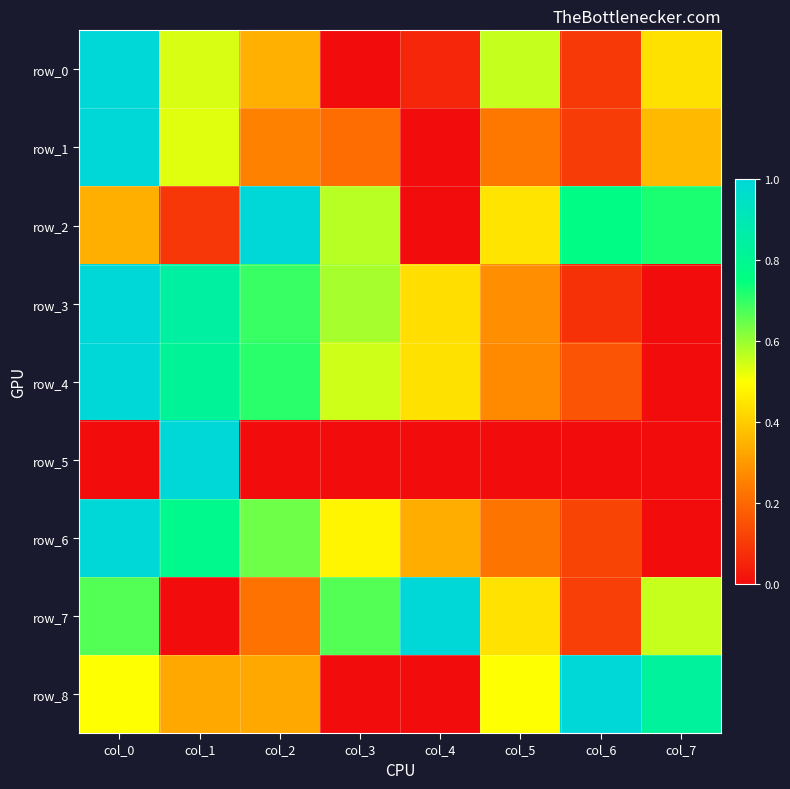

Reading right to left, what are all the values shown in this chart?

row_0: col_7=0.4	col_6=0.1	col_5=0.6	col_4=0.1	col_3=0.0	col_2=0.3	col_1=0.5	col_0=1.0
row_1: col_7=0.4	col_6=0.1	col_5=0.2	col_4=0.0	col_3=0.2	col_2=0.3	col_1=0.5	col_0=1.0
row_2: col_7=0.7	col_6=0.8	col_5=0.4	col_4=0.0	col_3=0.6	col_2=1.0	col_1=0.1	col_0=0.3
row_3: col_7=0.0	col_6=0.1	col_5=0.3	col_4=0.4	col_3=0.6	col_2=0.7	col_1=0.8	col_0=1.0
row_4: col_7=0.0	col_6=0.2	col_5=0.3	col_4=0.4	col_3=0.5	col_2=0.7	col_1=0.8	col_0=1.0
row_5: col_7=0.0	col_6=0.0	col_5=0.0	col_4=0.0	col_3=0.0	col_2=0.0	col_1=1.0	col_0=0.0
row_6: col_7=0.0	col_6=0.1	col_5=0.2	col_4=0.3	col_3=0.5	col_2=0.6	col_1=0.8	col_0=1.0
row_7: col_7=0.6	col_6=0.1	col_5=0.4	col_4=1.0	col_3=0.7	col_2=0.2	col_1=0.0	col_0=0.7
row_8: col_7=0.8	col_6=1.0	col_5=0.5	col_4=0.0	col_3=0.0	col_2=0.3	col_1=0.3	col_0=0.5